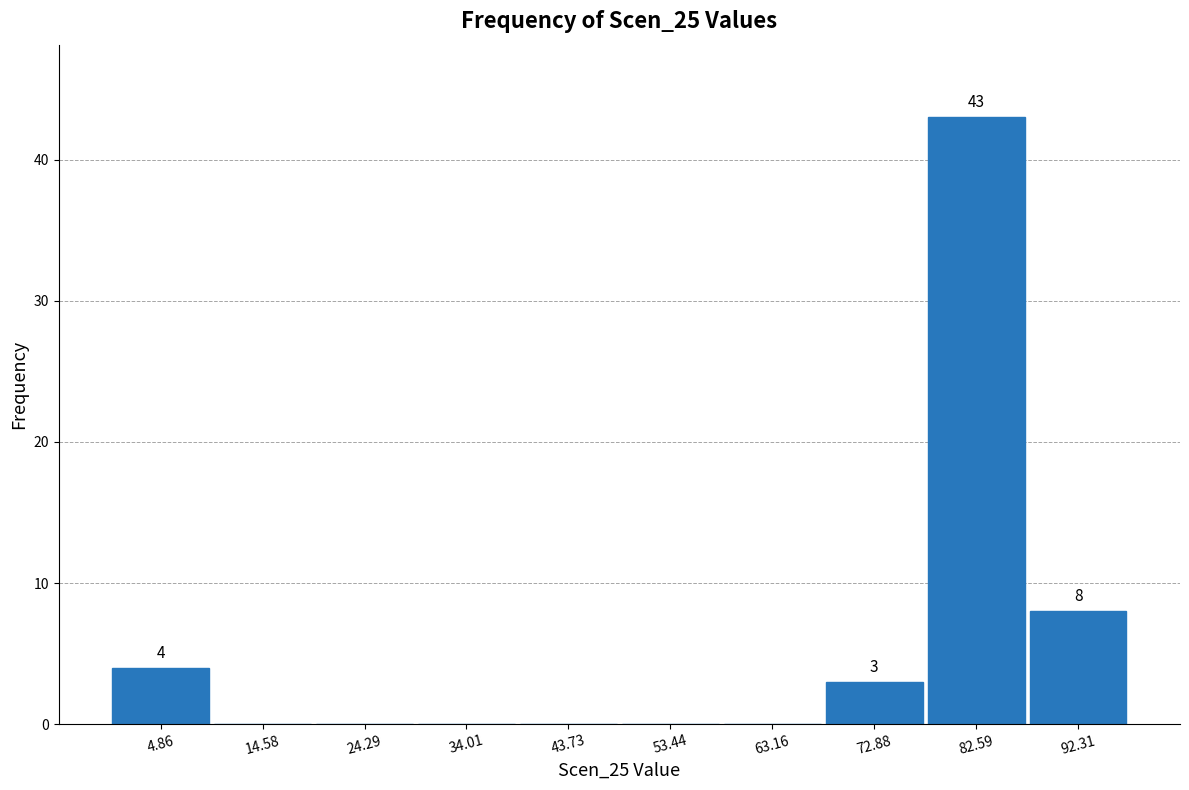

Which range on the x-axis has the tallest bar?

78 to 87